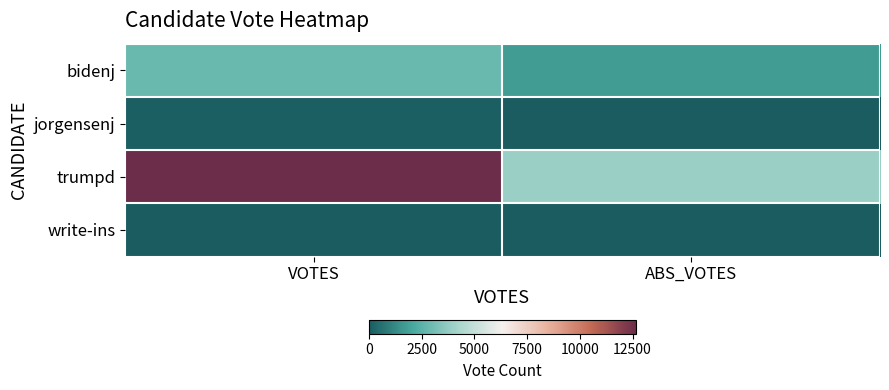

At which category is the sum across all series the highest?

VOTES